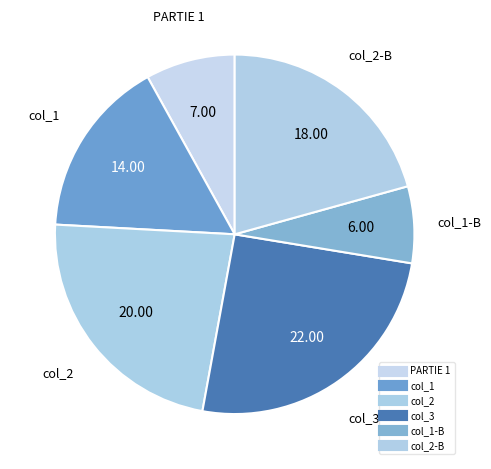

How many slices are in this pie chart?

6